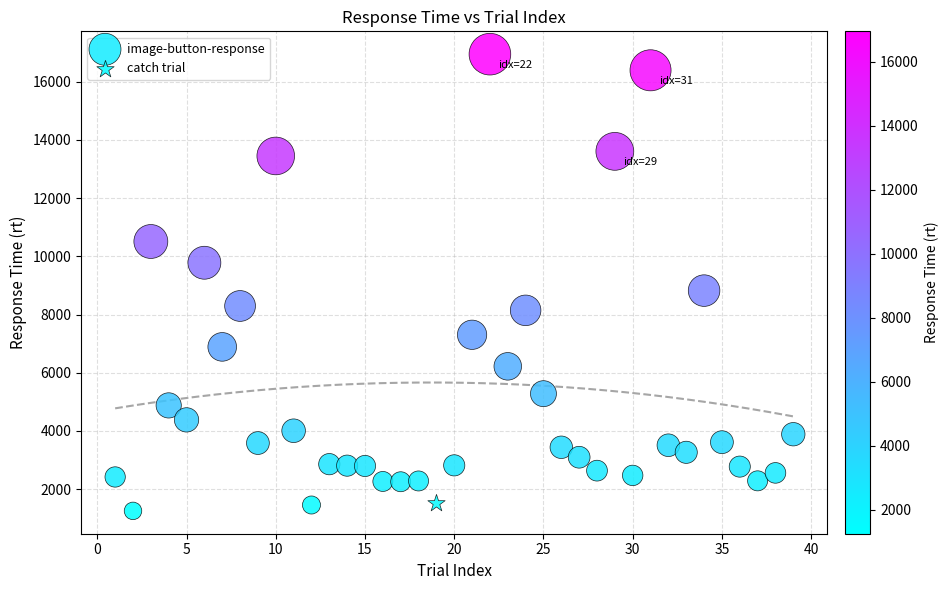

What are all the series names shown in the legend?

image-button-response, catch trial